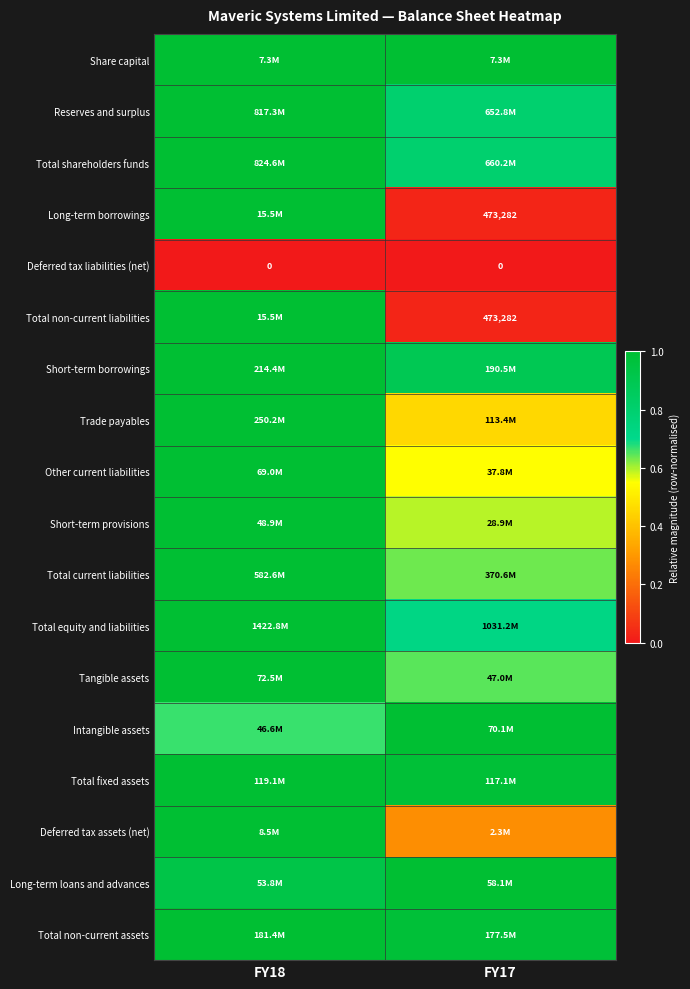

Count the number of data series in this chart.

18